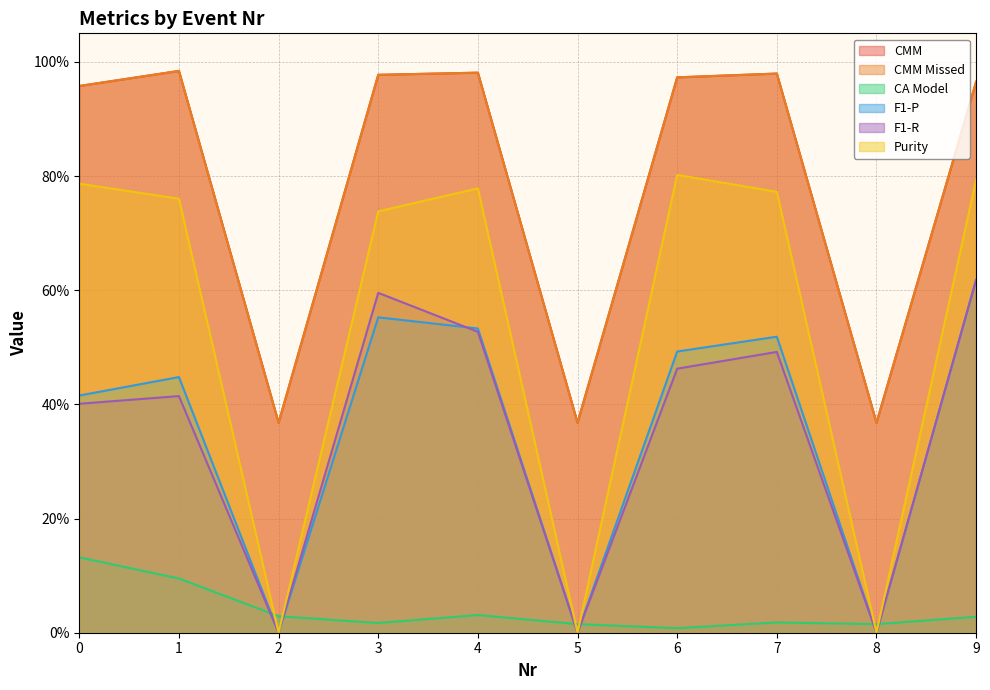

Reading left to right, what are all the values shown in this chart?

CMM: 1.0	1.0	0.4	1.0	1.0	0.4	1.0	1.0	0.4	1.0
CMM Missed: 1.0	1.0	0.4	1.0	1.0	0.4	1.0	1.0	0.4	1.0
CA Model: 0.1	0.1	0.0	0.0	0.0	0.0	0.0	0.0	0.0	0.0
F1-P: 0.4	0.4	0.0	0.6	0.5	0.0	0.5	0.5	0.0	0.6
F1-R: 0.4	0.4	0.0	0.6	0.5	0.0	0.5	0.5	0.0	0.6
Purity: 0.8	0.8	0.0	0.7	0.8	0.0	0.8	0.8	0.0	0.8